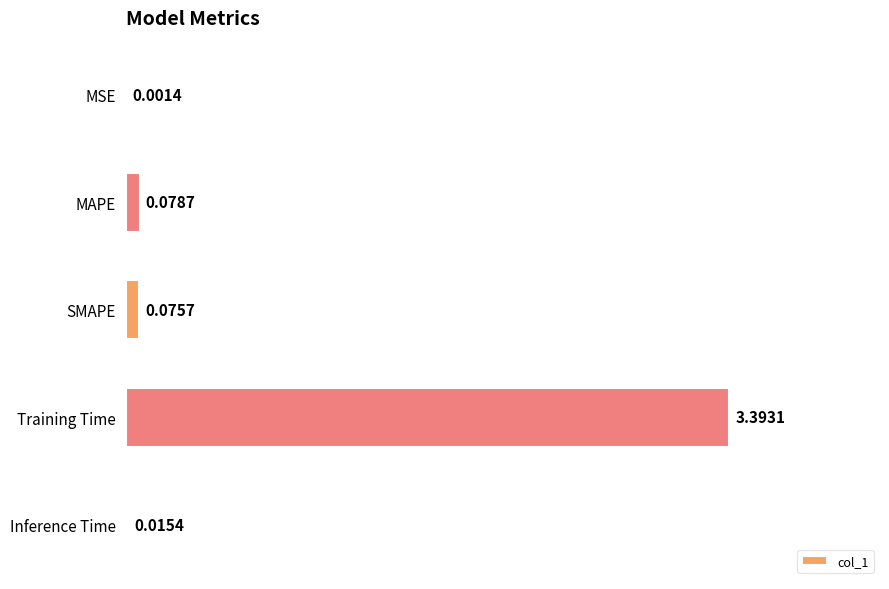

At which category does the chart reach its peak across all series?

Training Time